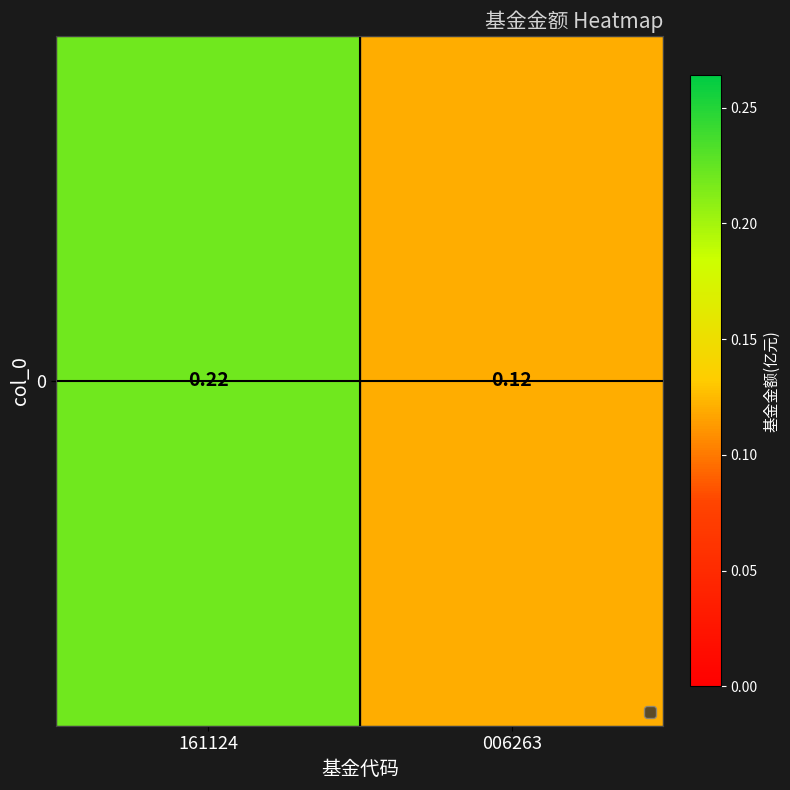

Which category has the highest value across all series?

161124